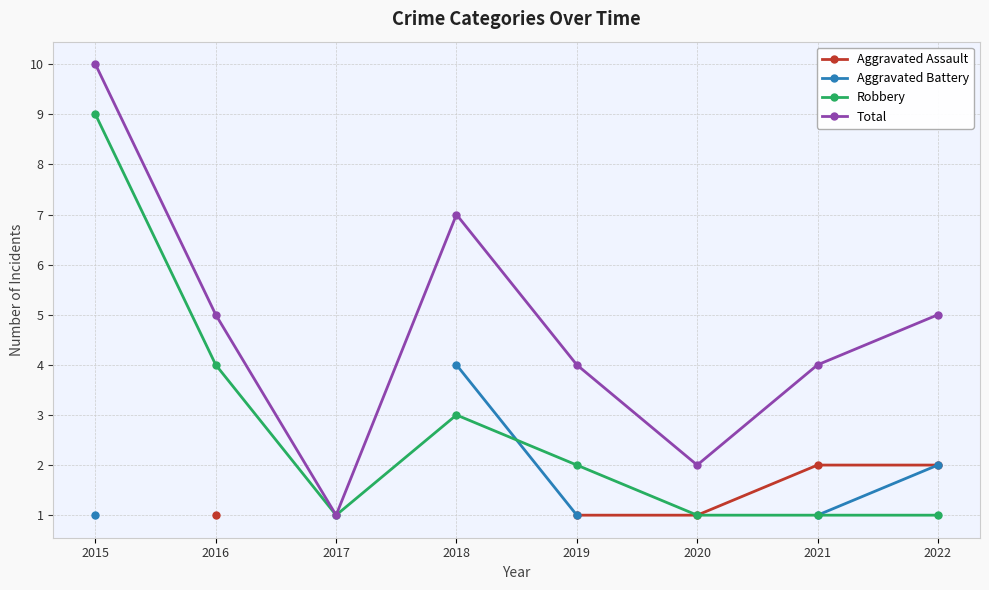

Is this an area chart (filled region under the line)?

No